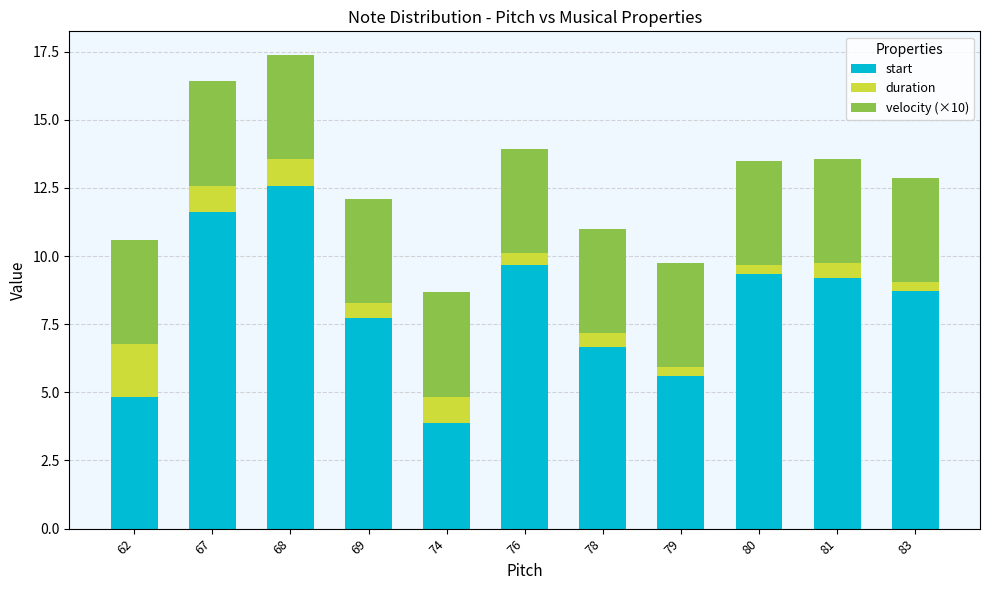

How many data points does each series have?

11